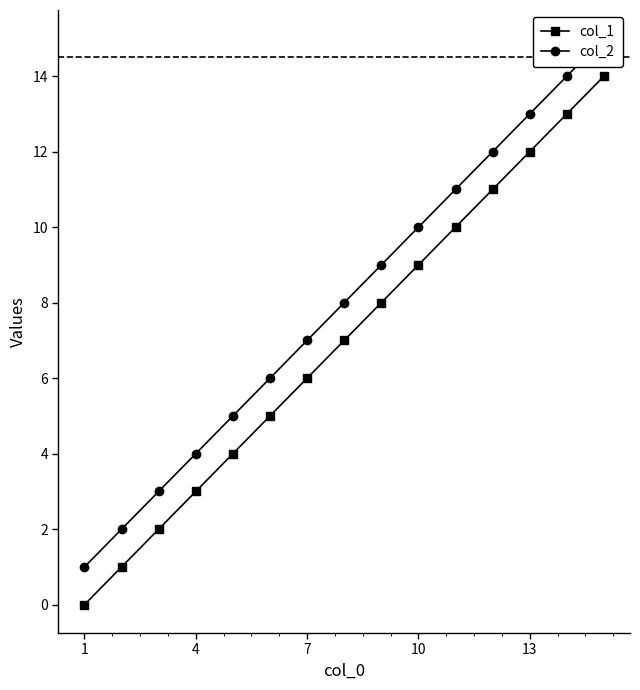

What is the average value of the col_1 series?

7